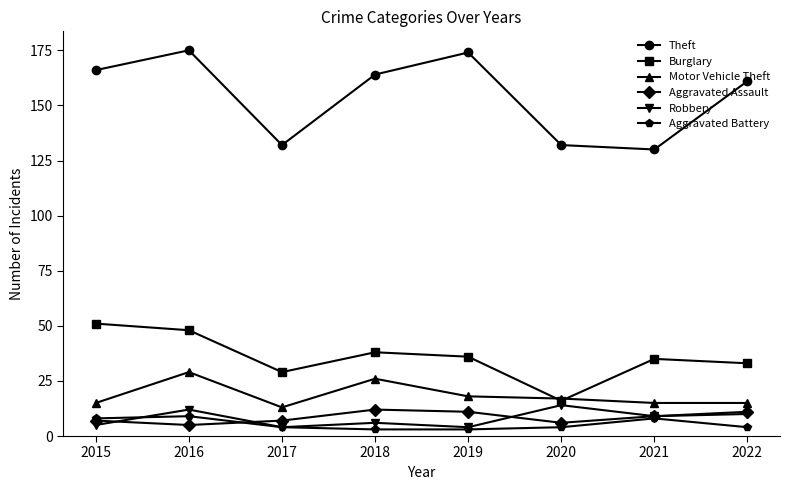

Rank the series by their maximum value, from lowest to highest.

Aggravated Battery, Aggravated Assault, Robbery, Motor Vehicle Theft, Burglary, Theft